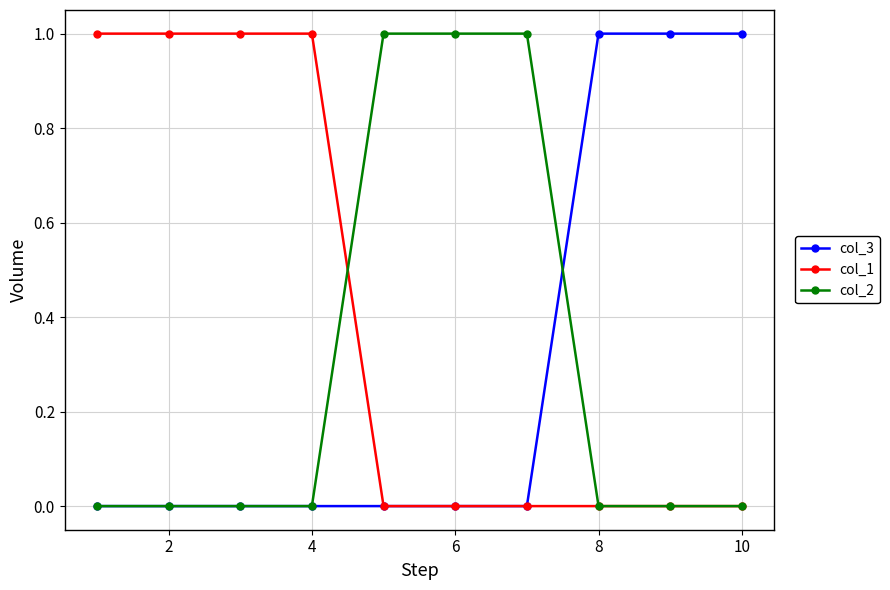

How many data points does each series have?

10